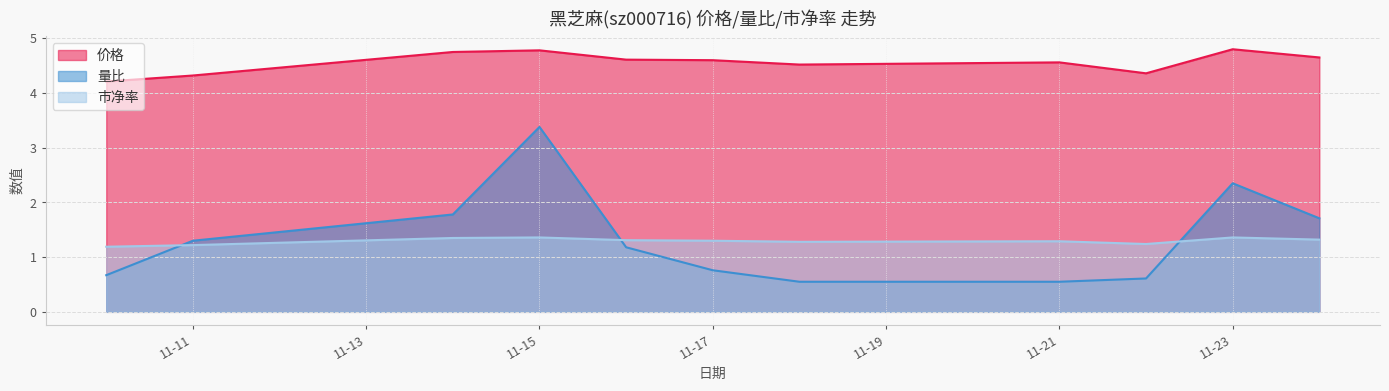

At which category is the sum across all series the highest?

11-15